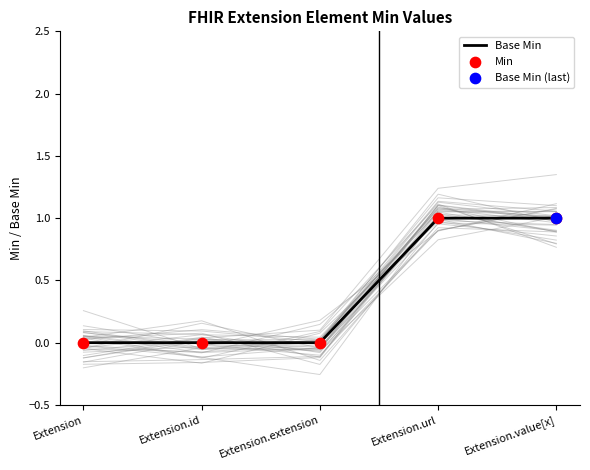

Is the value of Min at Extension.value[x] greater than the value of Base Min at Extension.url?

No